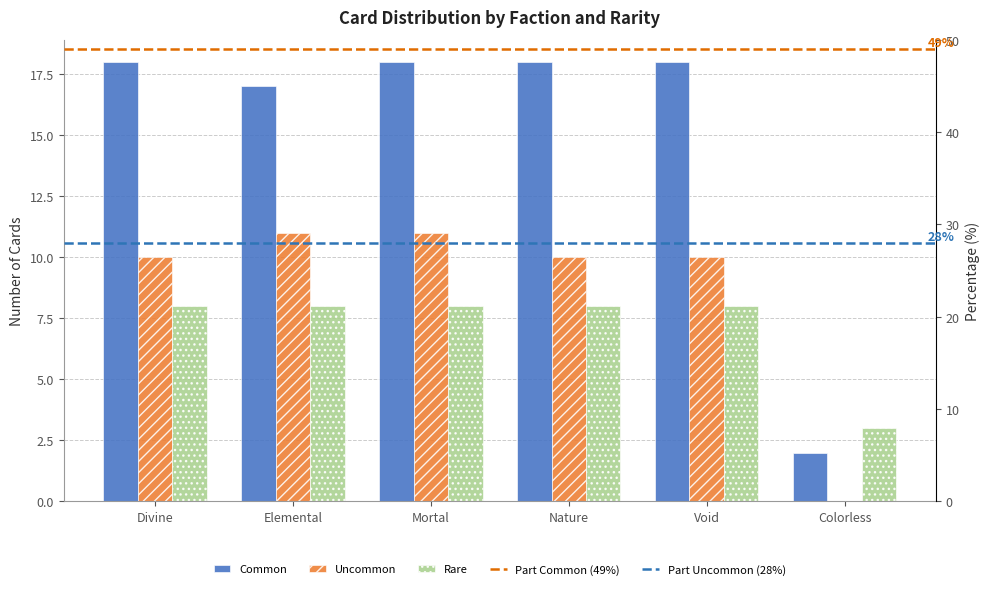

What is the difference between the Uncommon values at Nature and Mortal?

1